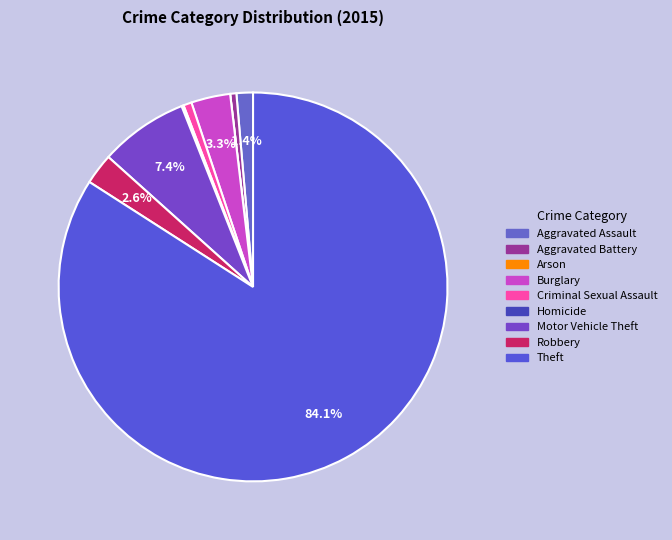

Which category has the smallest portion of the pie?

Arson